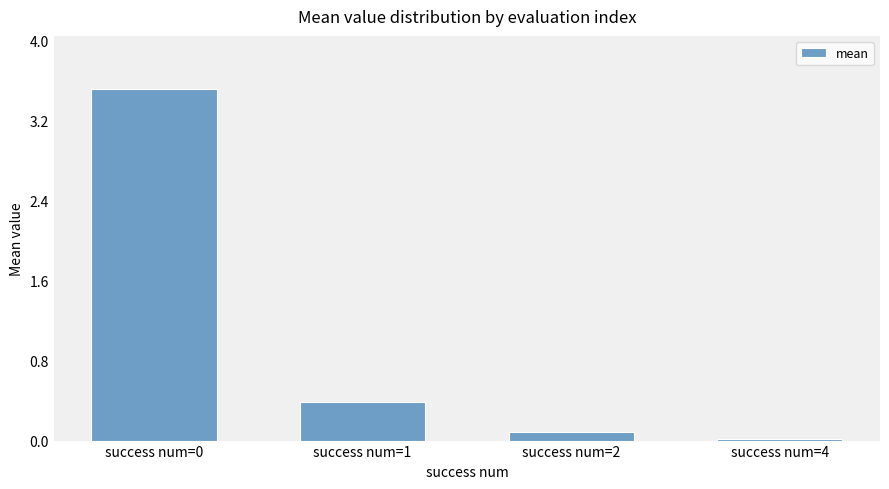

Where is the data nearest to the value 1?

success num=1